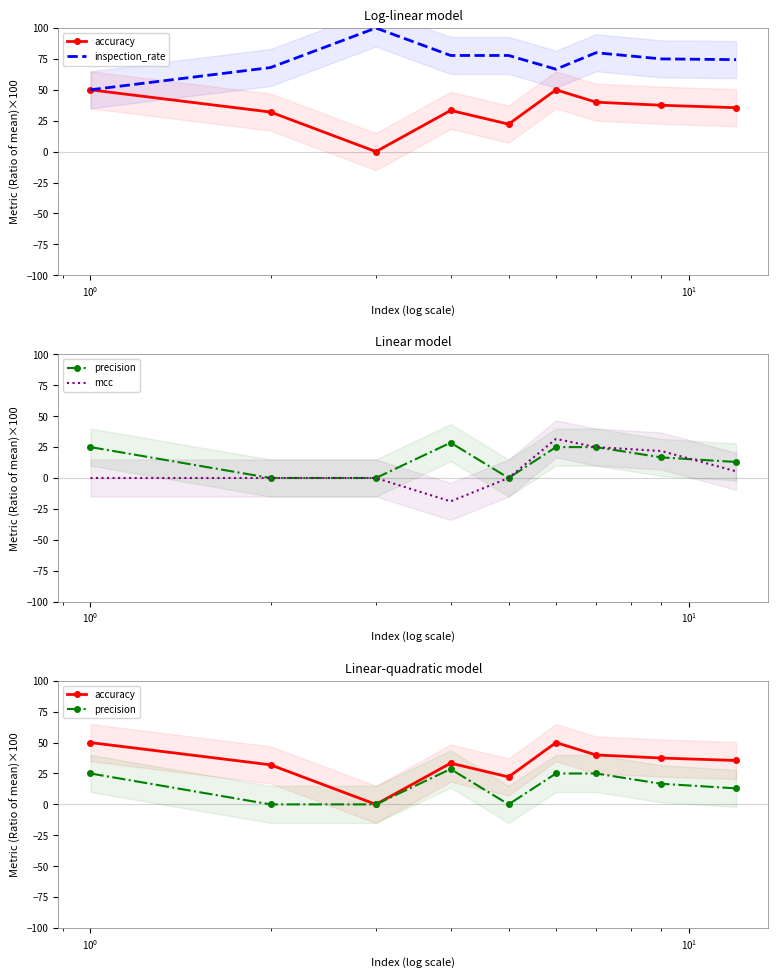

What is the difference between the second highest and minimum values in the inspection_rate series?

30.0